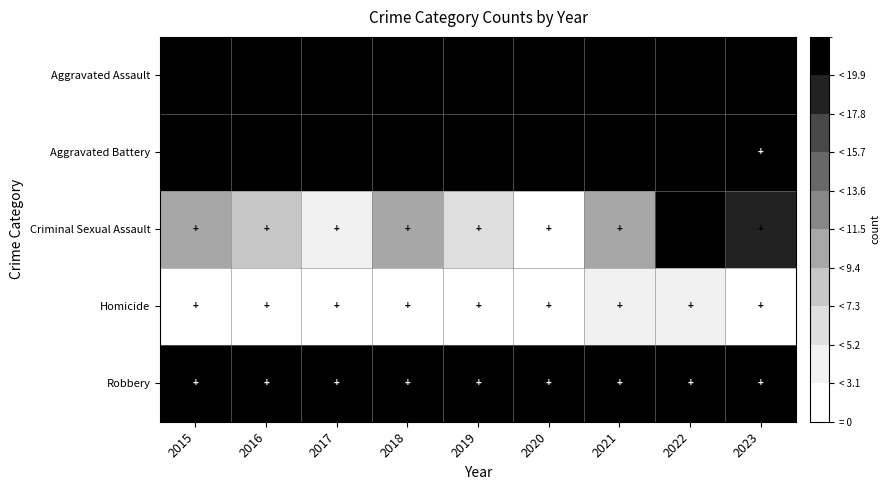

List the series in order of their peak value, lowest first.

Homicide, Criminal Sexual Assault, Aggravated Assault, Aggravated Battery, Robbery